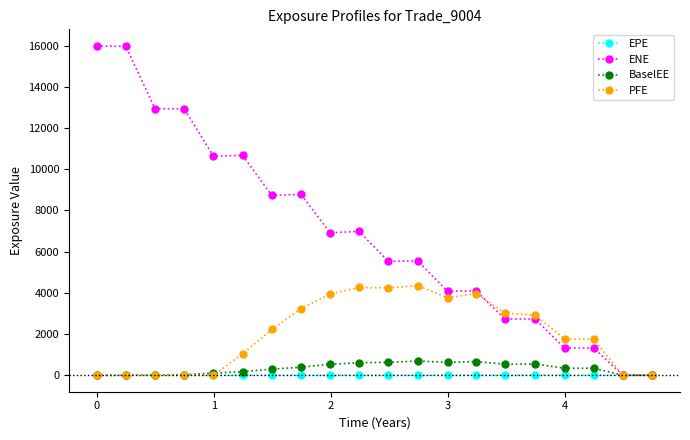

Which series has the widest spread of values?

ENE